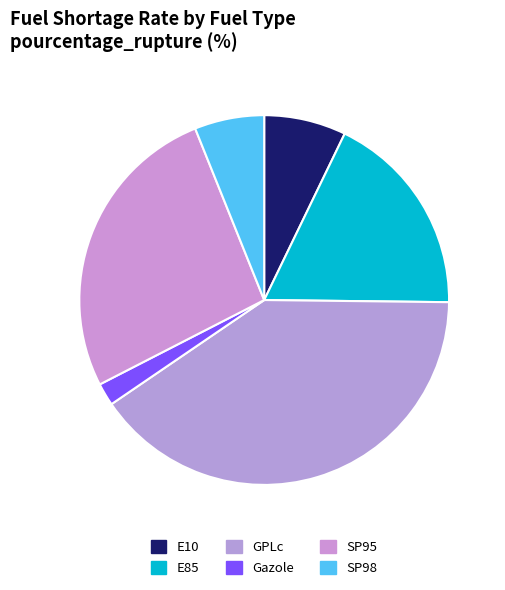

Count the number of slices in the pie.

6